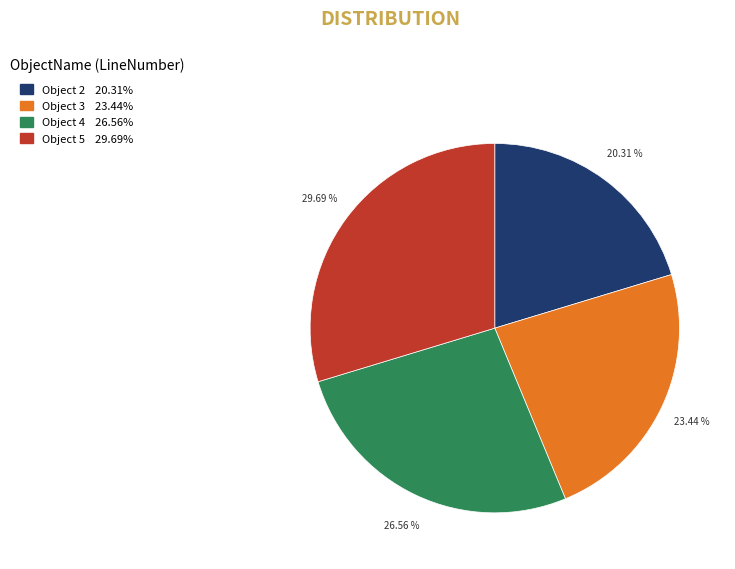

Does any single category account for the majority?

No